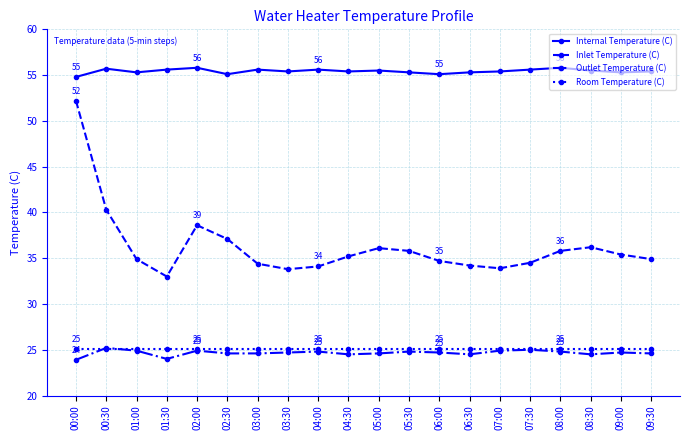

Which series changed the most between 00:30 and 06:00?

Inlet Temperature (C)